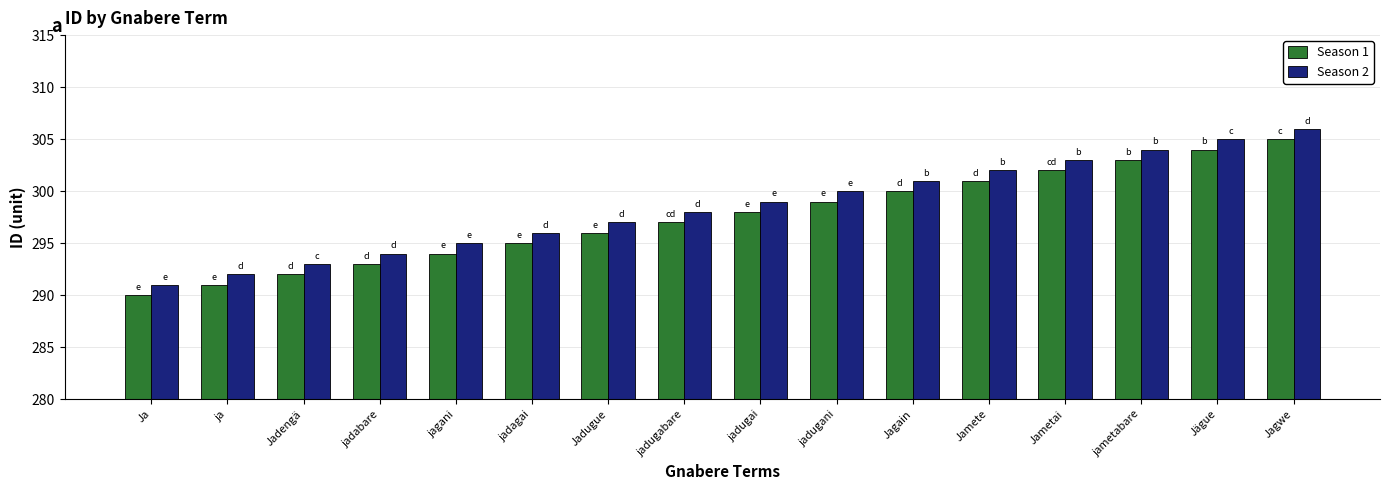

Rank the categories by Season 2 value from lowest to highest.

Ja, ja, Jadengä, jadabare, jagani, jadagai, Jadugue, jadugabare, jadugai, jadugani, Jagain, Jamete, Jametai, jametabare, Jägue, Jagwe